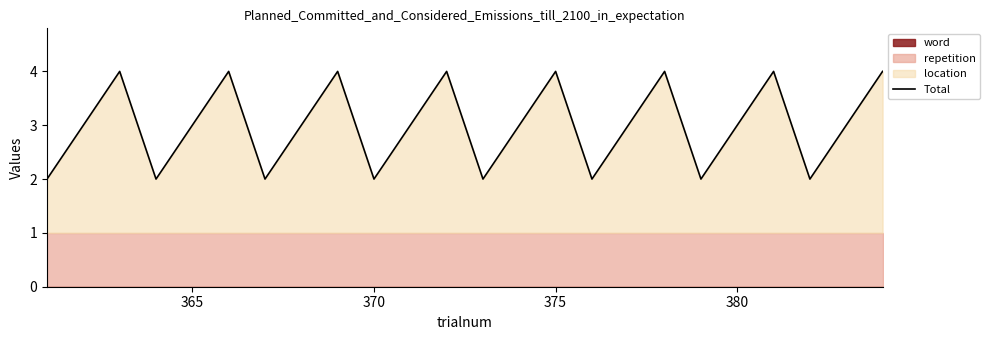

Is it true that the value at 6 is 1?

False